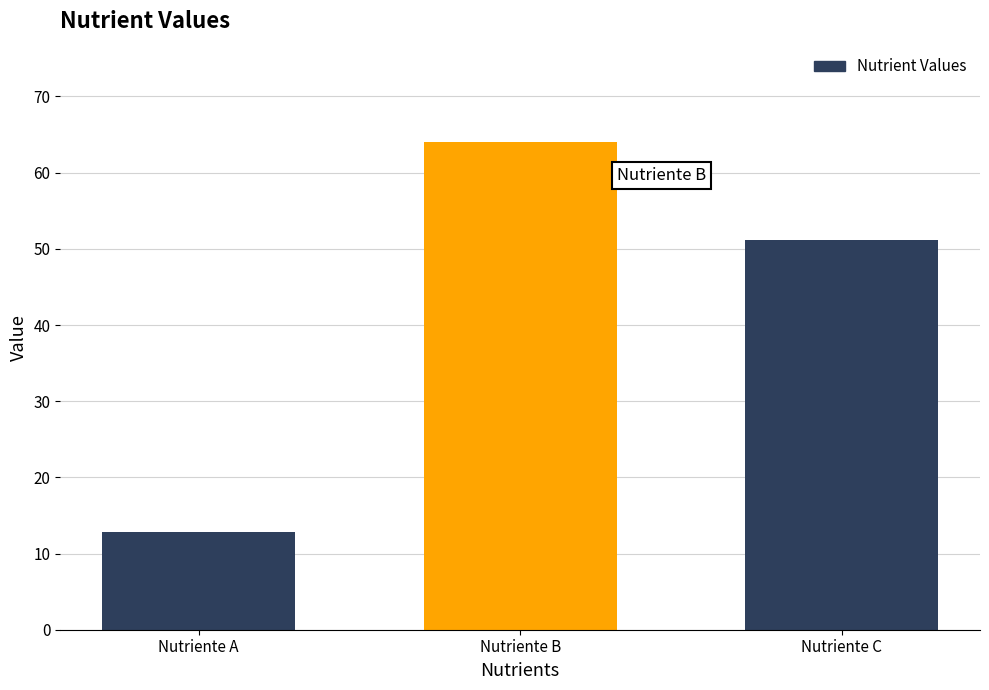

What is the greatest value displayed?

64.0